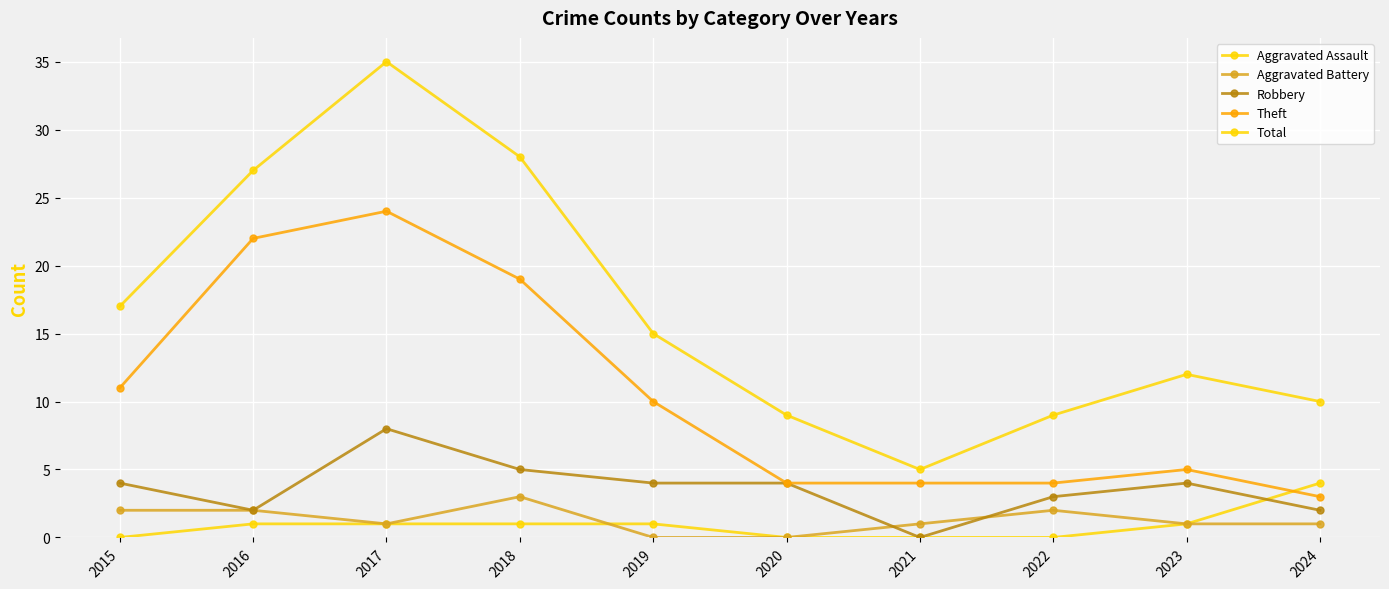

Is it true that Total equals 27 at 2016?

True